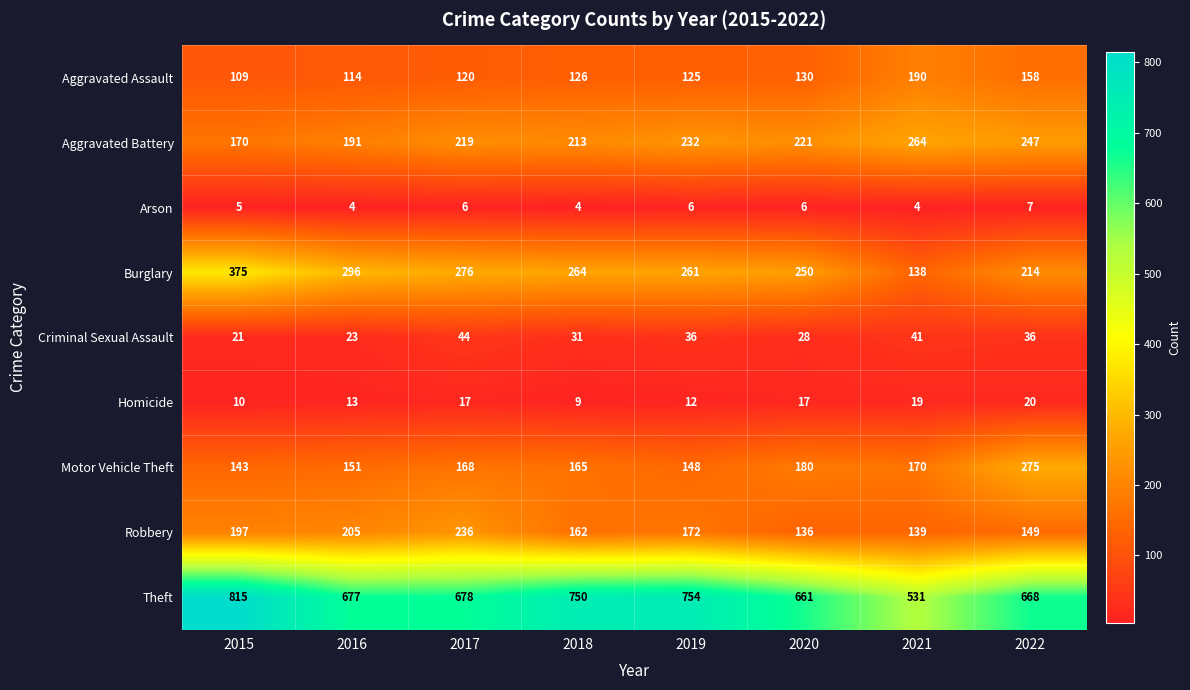

At 2021, list the series in order from largest to smallest.

Theft, Aggravated Battery, Aggravated Assault, Motor Vehicle Theft, Robbery, Burglary, Criminal Sexual Assault, Homicide, Arson